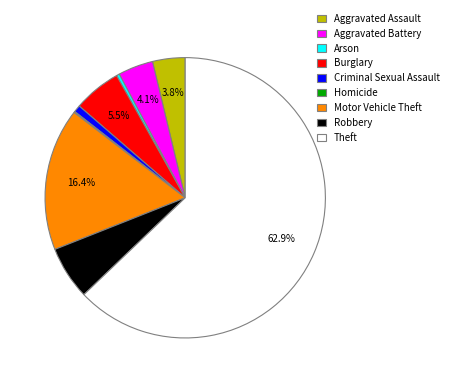

To the nearest percent, what is the combined percentage of Robbery and Arson?

6%